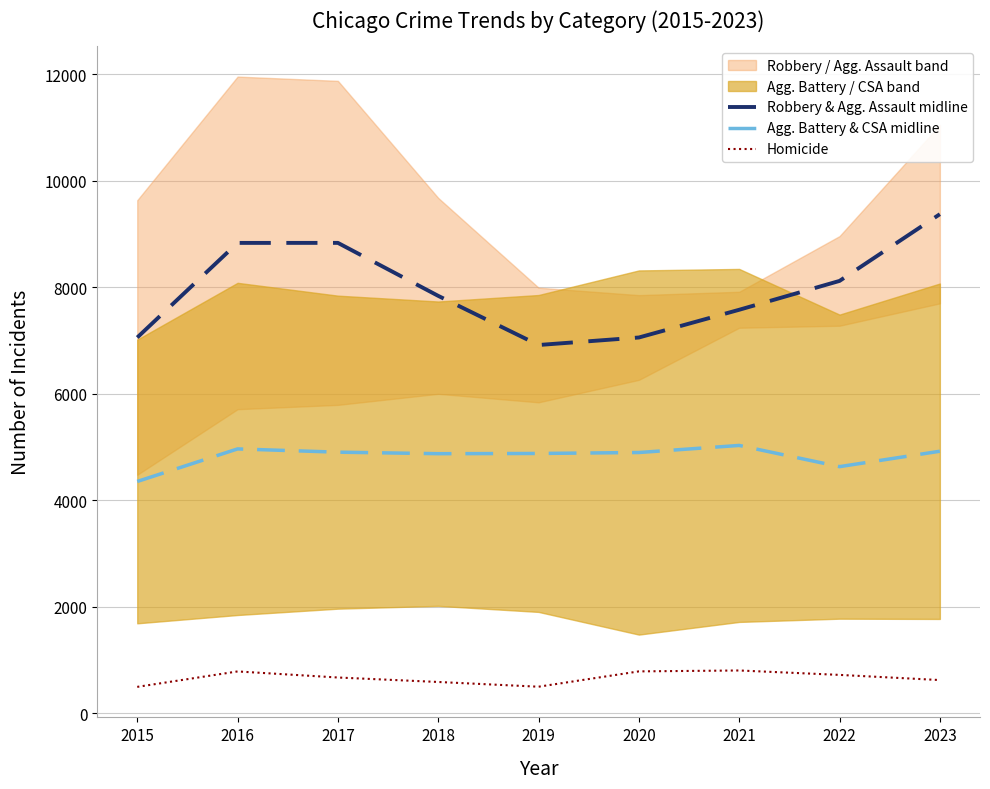

Which series has the widest spread of values?

Robbery & Agg. Assault midline